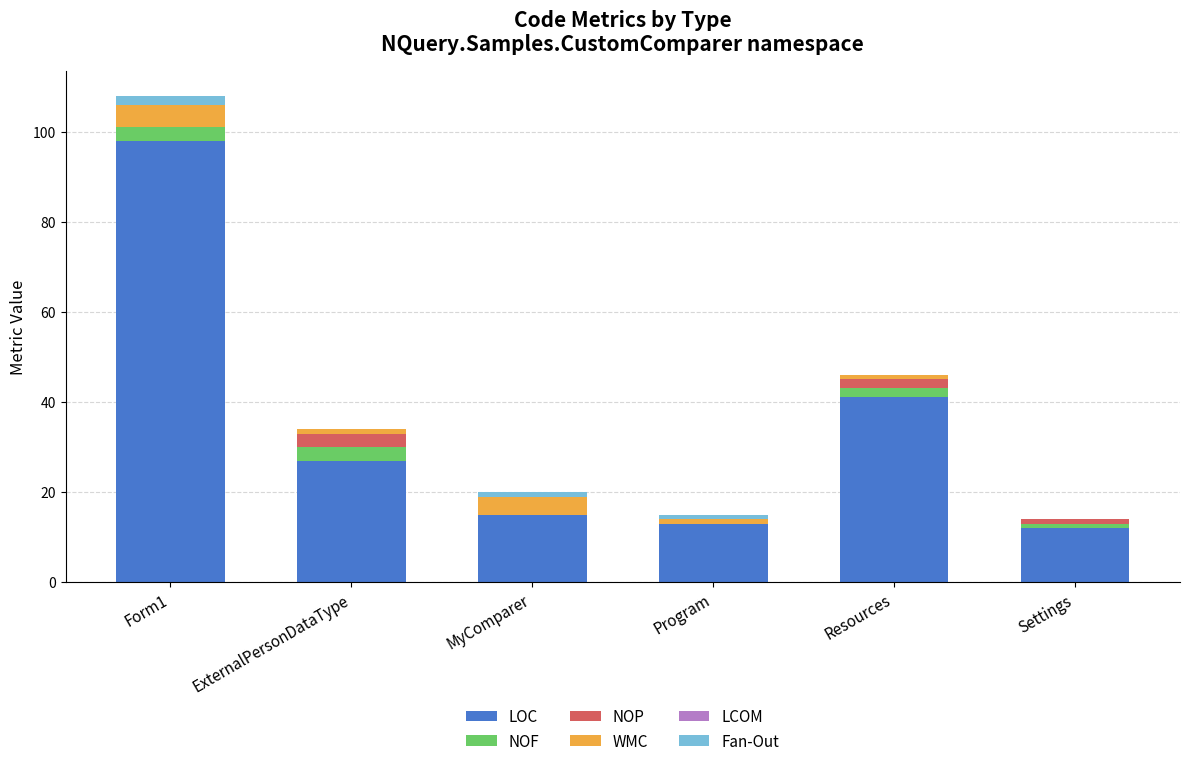

Count the number of data series in this chart.

5